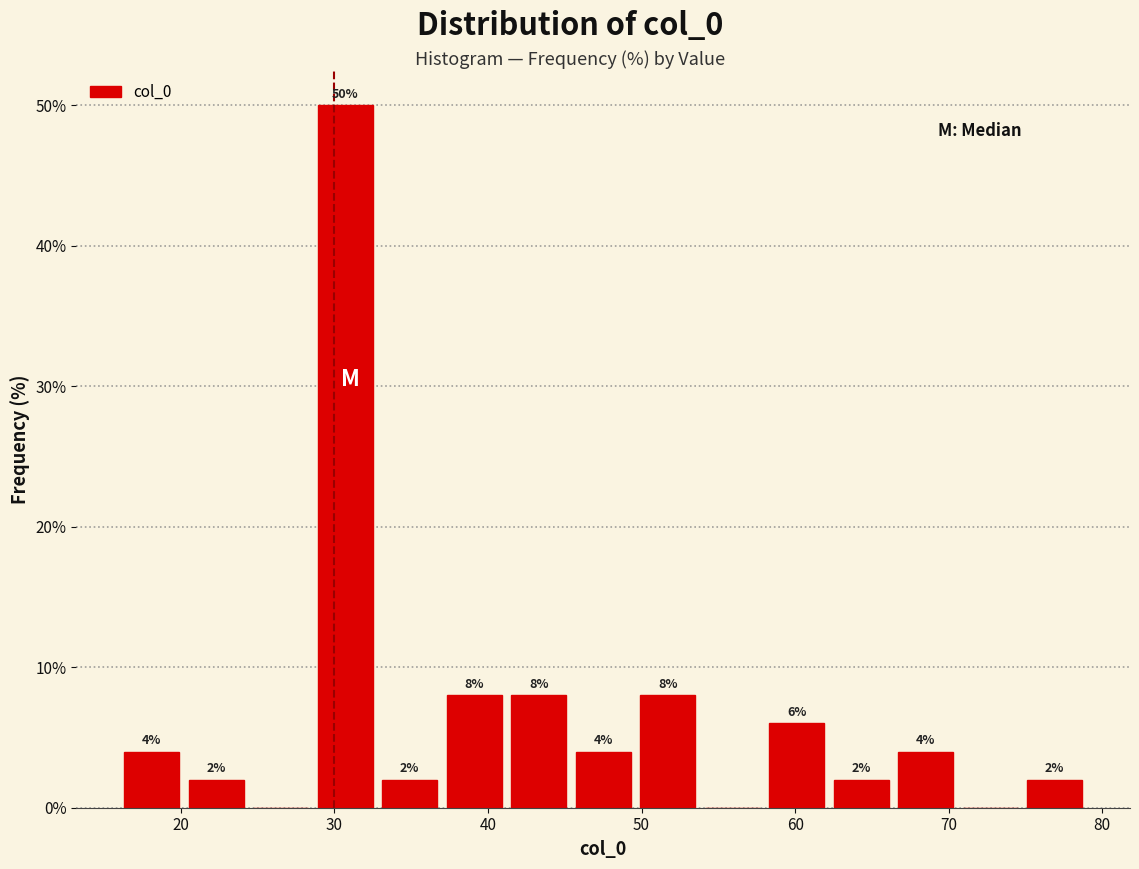

Over which range of the x-axis is the bar tallest?

28.6 to 32.8